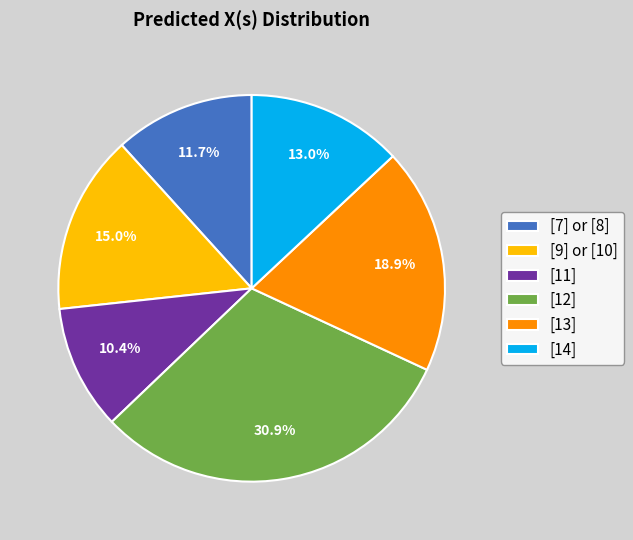

Between [7] or [8] and [12], which is larger?

[12]